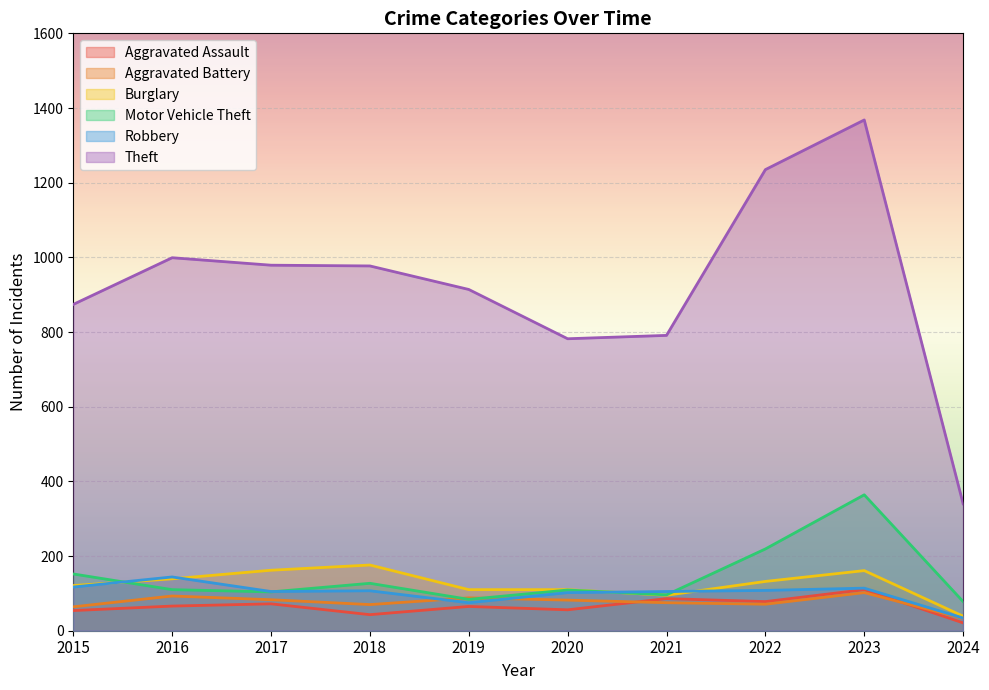

What is the difference between the second highest and second lowest values in the Aggravated Assault series?

43